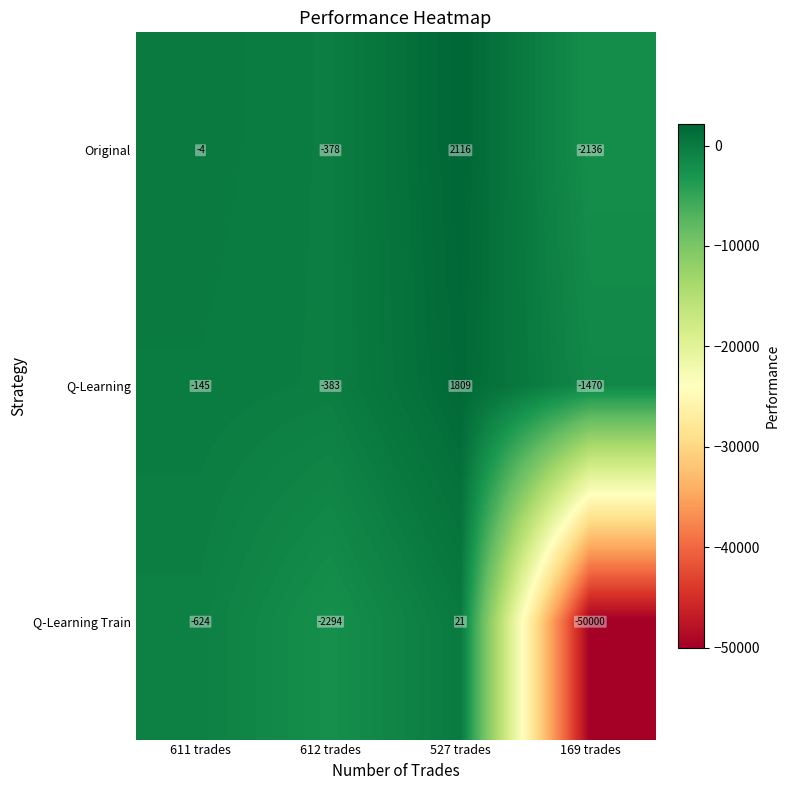

How many values in the Q-Learning Train series exceed -624?

1